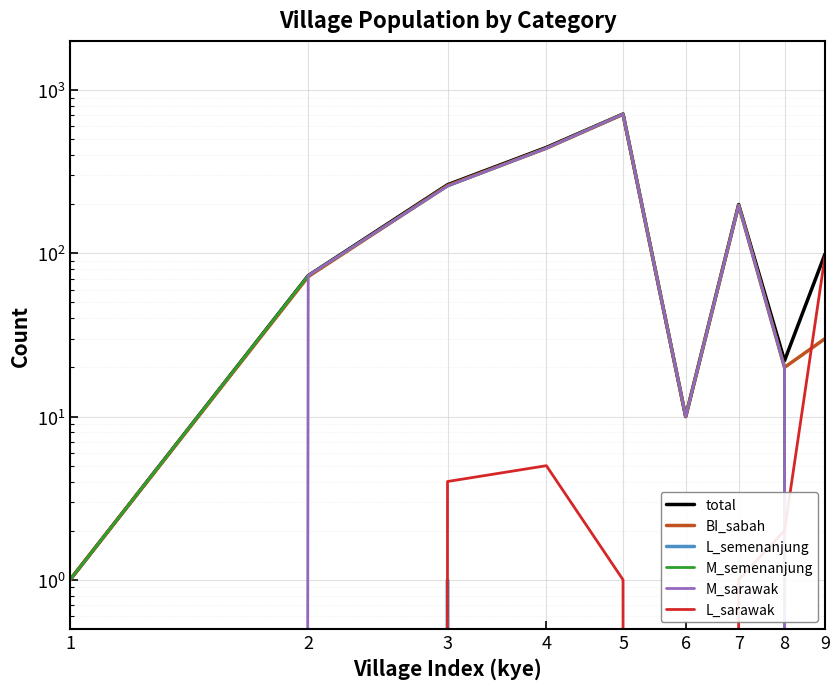

Does the chart display data point markers on the line(s)?

No